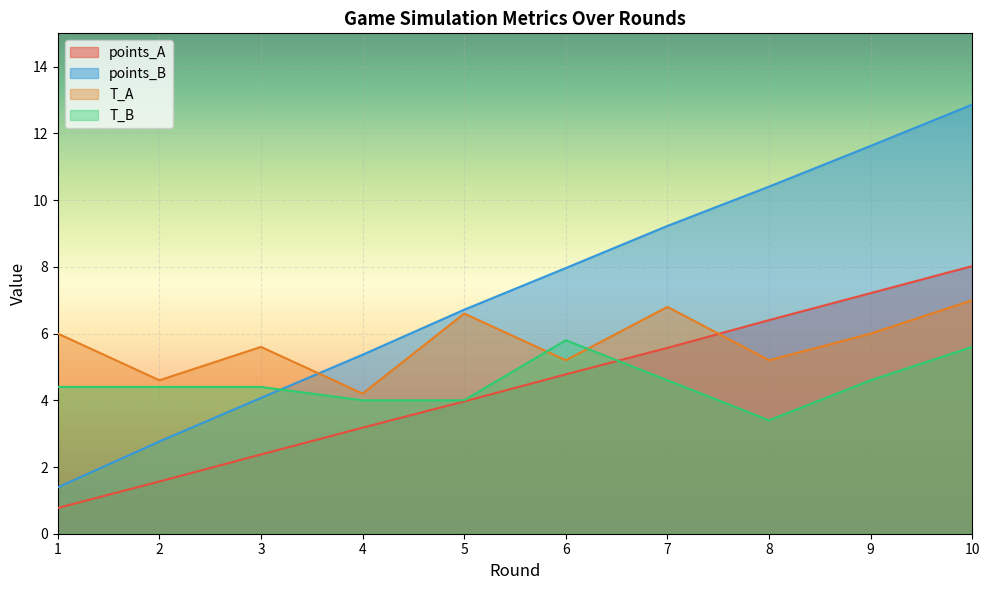

Is the value of T_A at 6 greater than the value of points_B at 7?

No